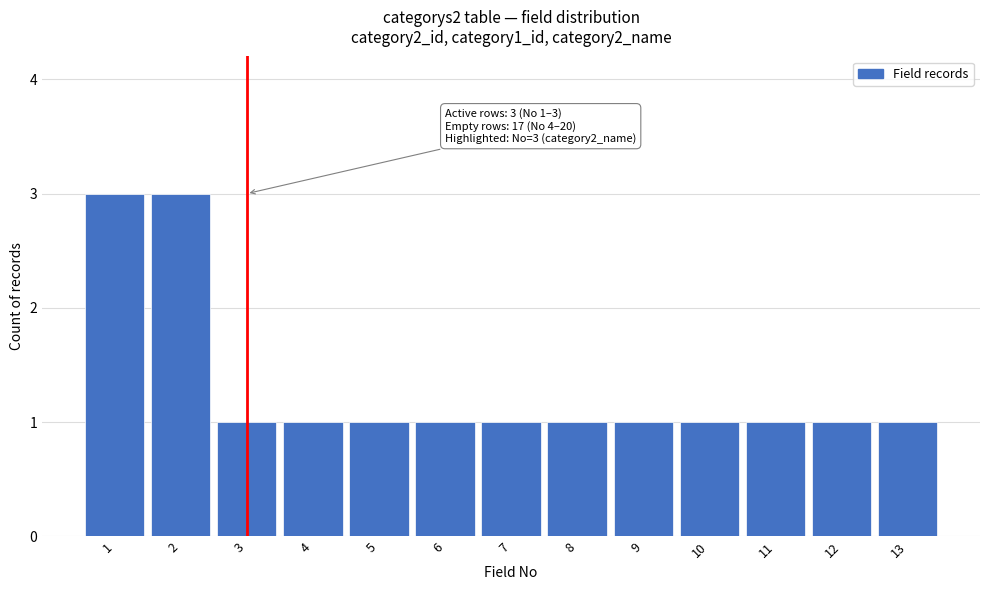

Reading left to right, extract all data points from this chart.

1=3	2=3	3=1	4=1	5=1	6=1	7=1	8=1	9=1	10=1	11=1	12=1	13=1